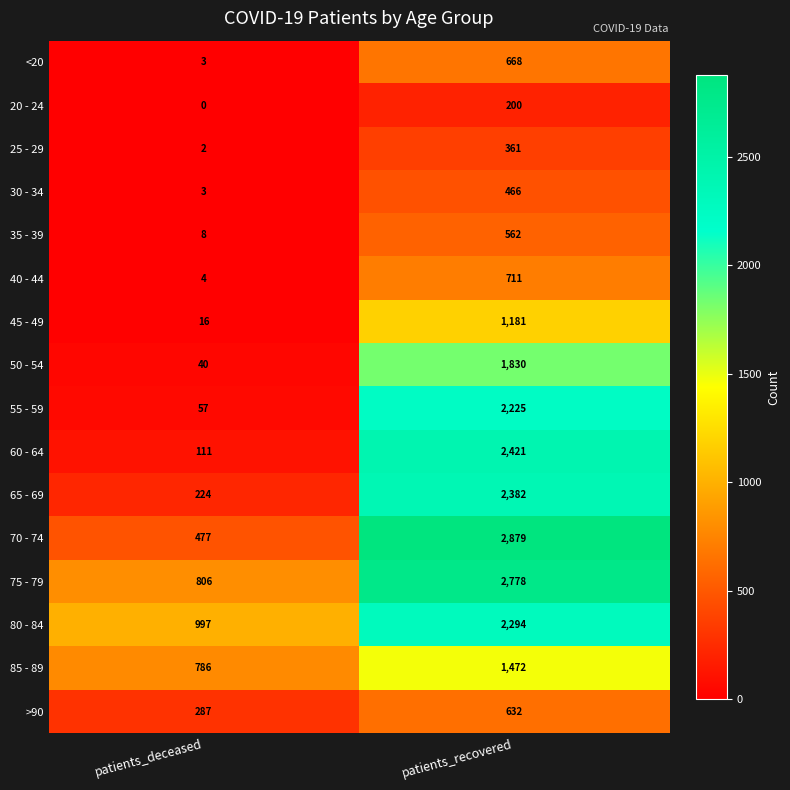

Where is 30 - 34 nearest to the value 234?

patients_deceased